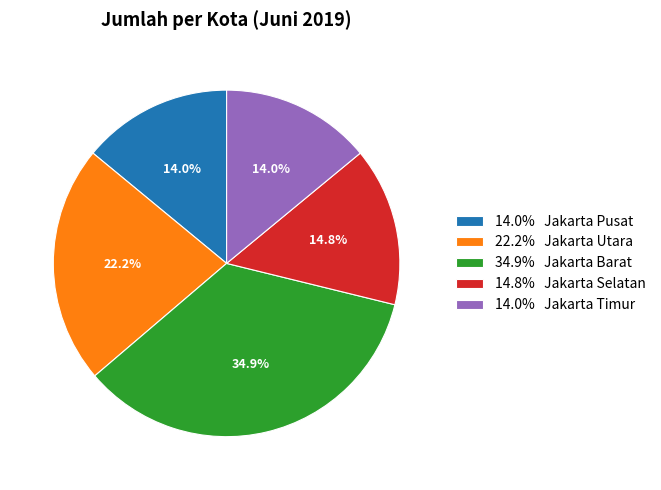

Which slice is the largest?

34.9% Jakarta Barat